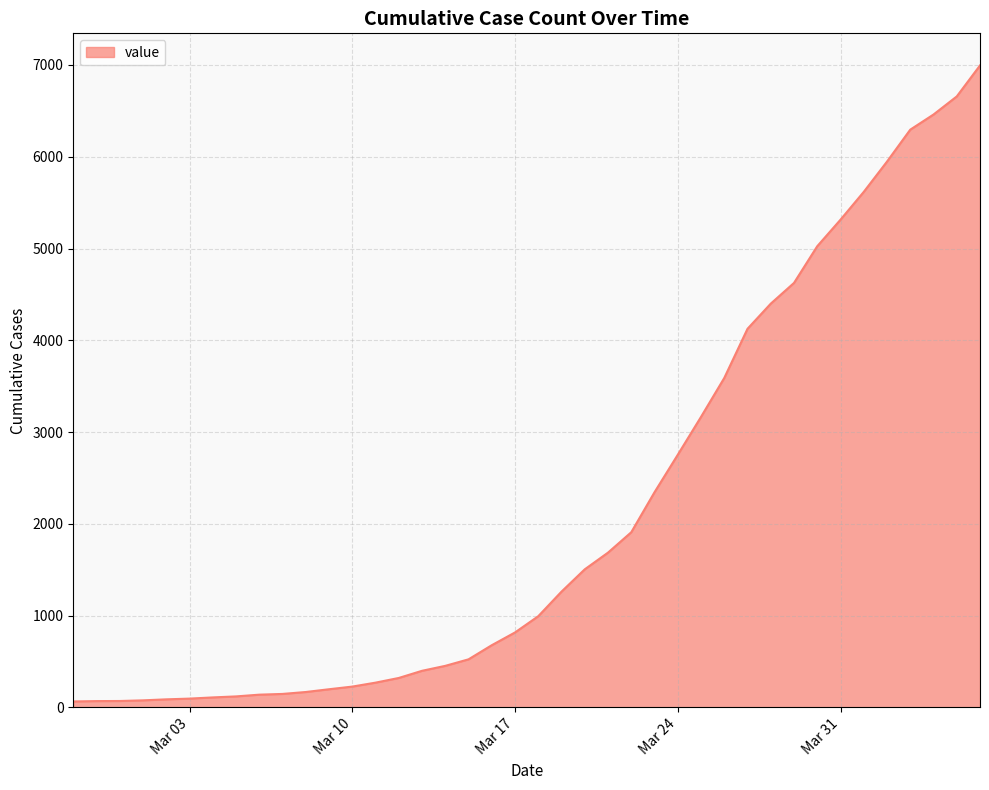

What is the difference between the maximum and minimum values?

6931